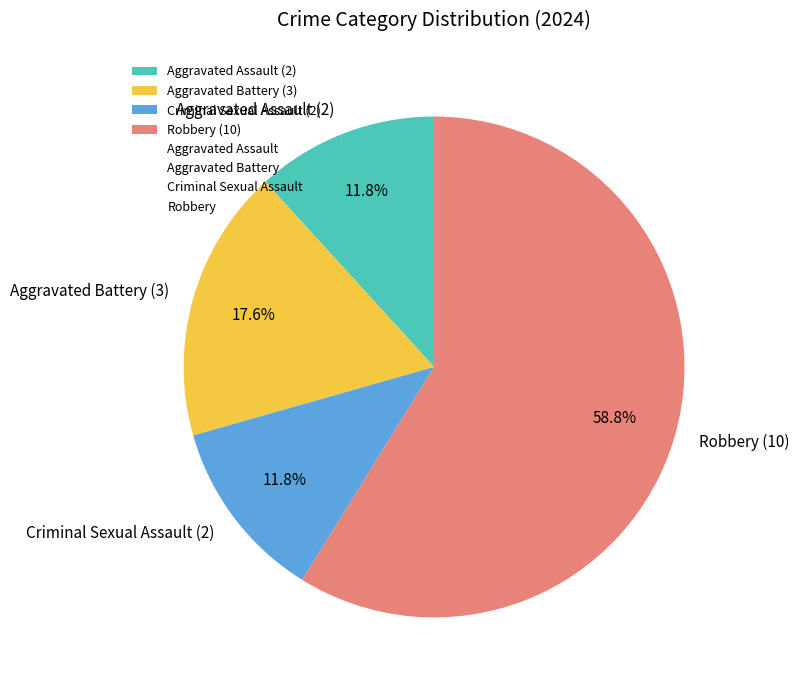

To the nearest percent, what is the difference between the largest and smallest slice percentages?

47%